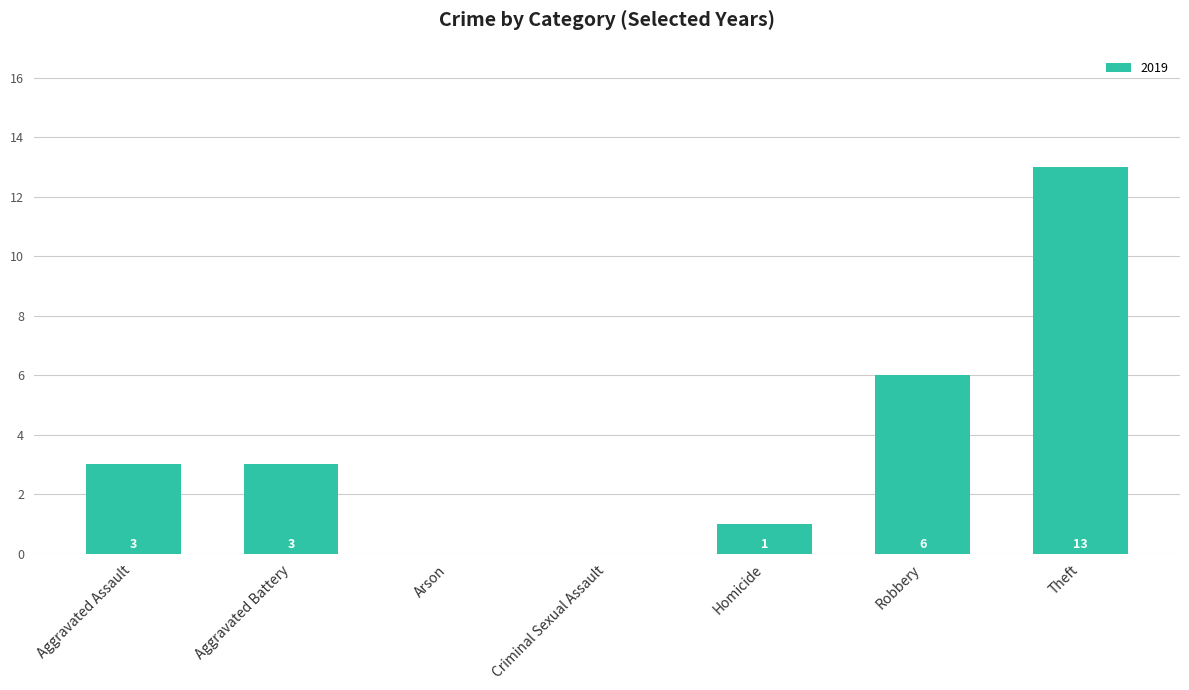

How many distinct data groups are displayed?

1